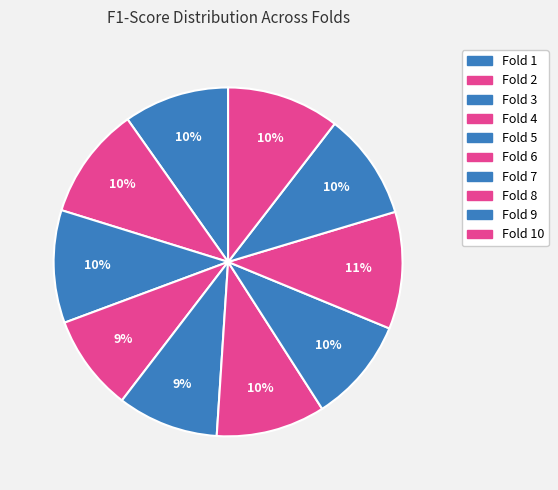

Does Fold 8 represent more than half of the total?

No